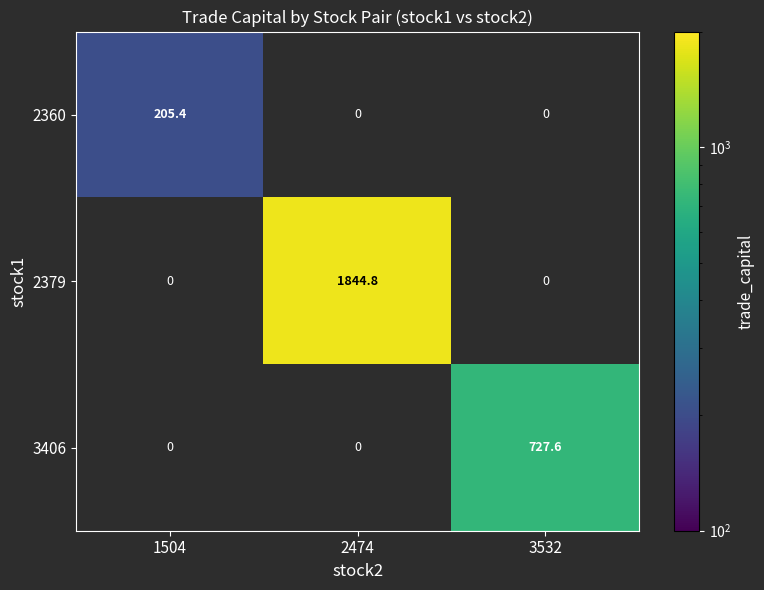

Is it true that 3406 equals 422.9 at 3532?

False